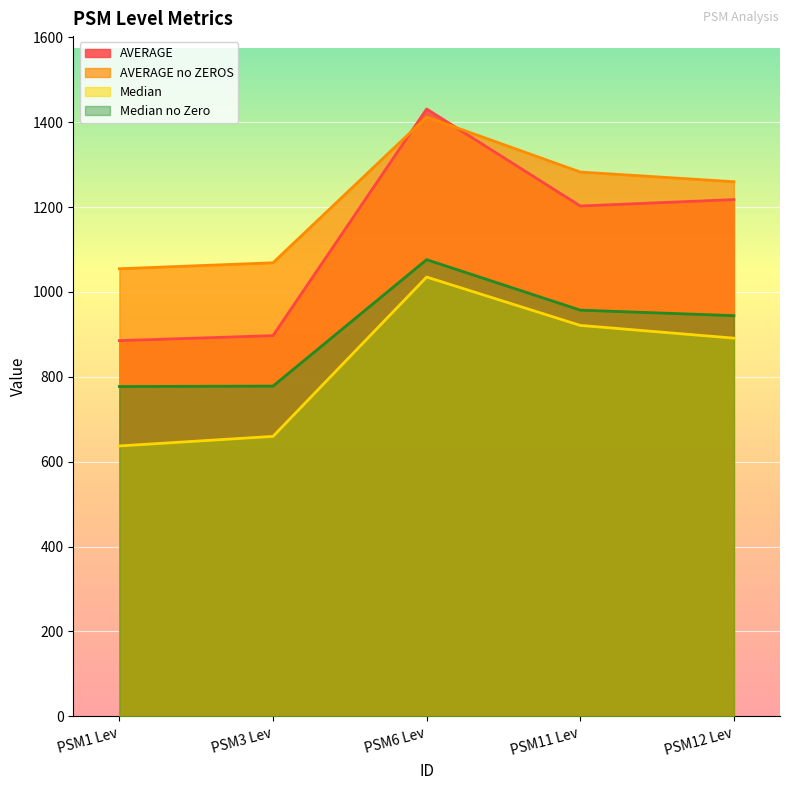

How many data points in Median no Zero are above 944?

2